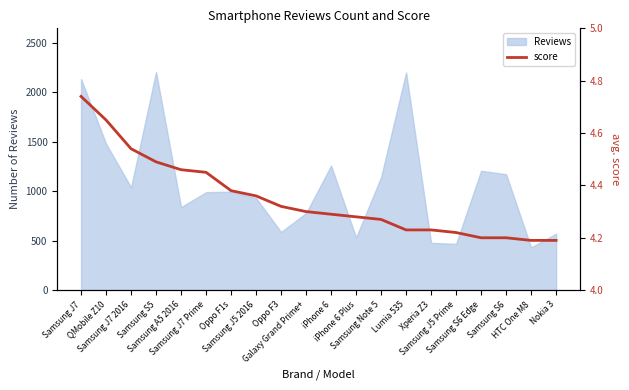

Is it true that the value at Samsung J7 Prime is 6.0?

False